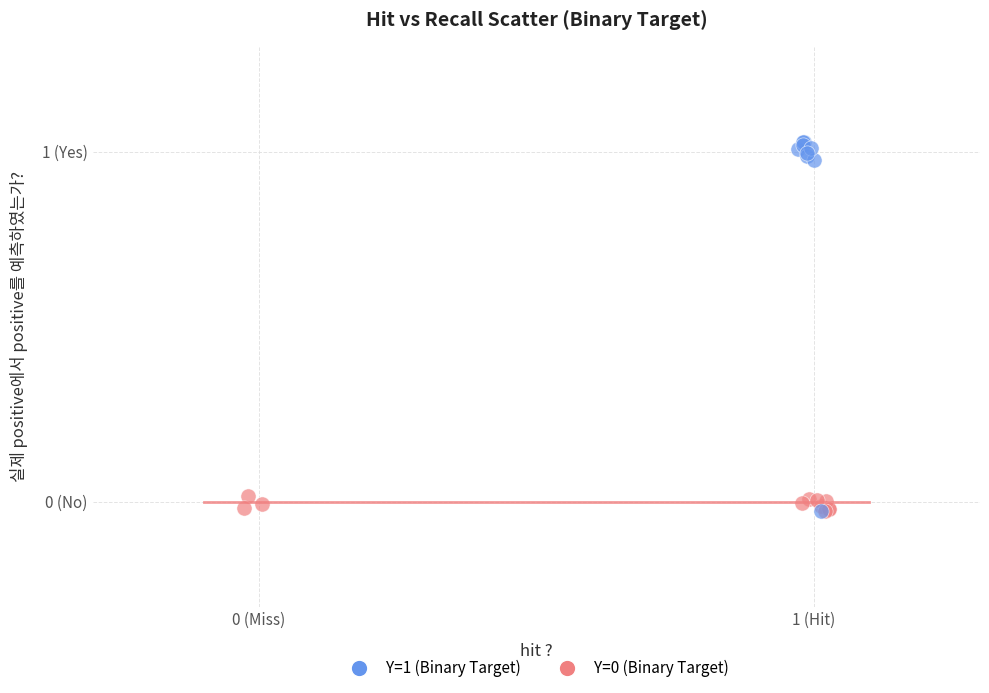

Which series has the widest spread of Y values?

Y=1 (Binary Target)